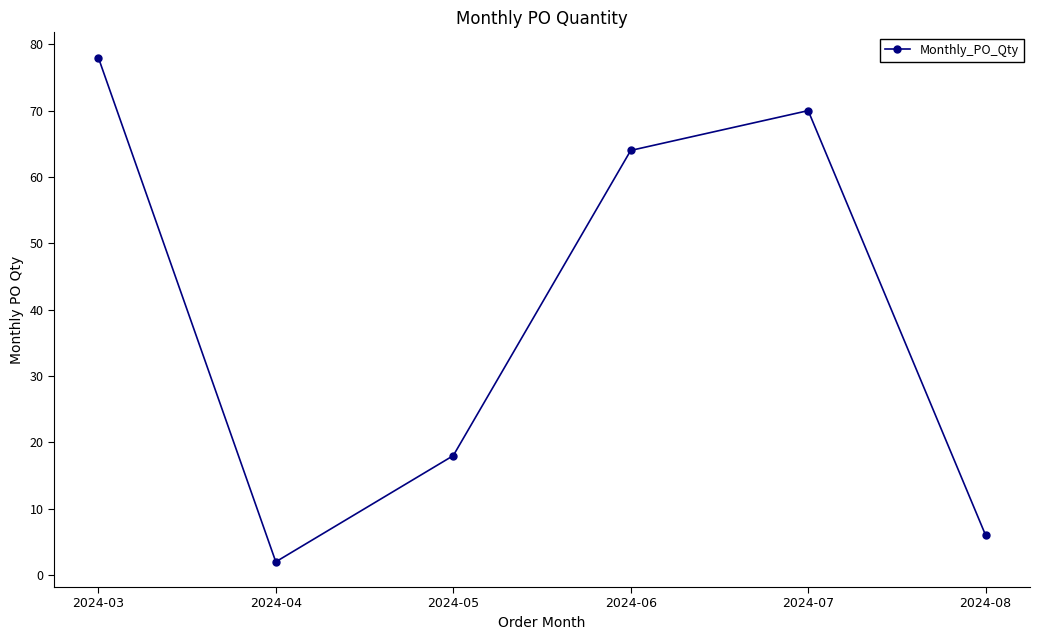

At which label is the value closest to 40?

2024-05